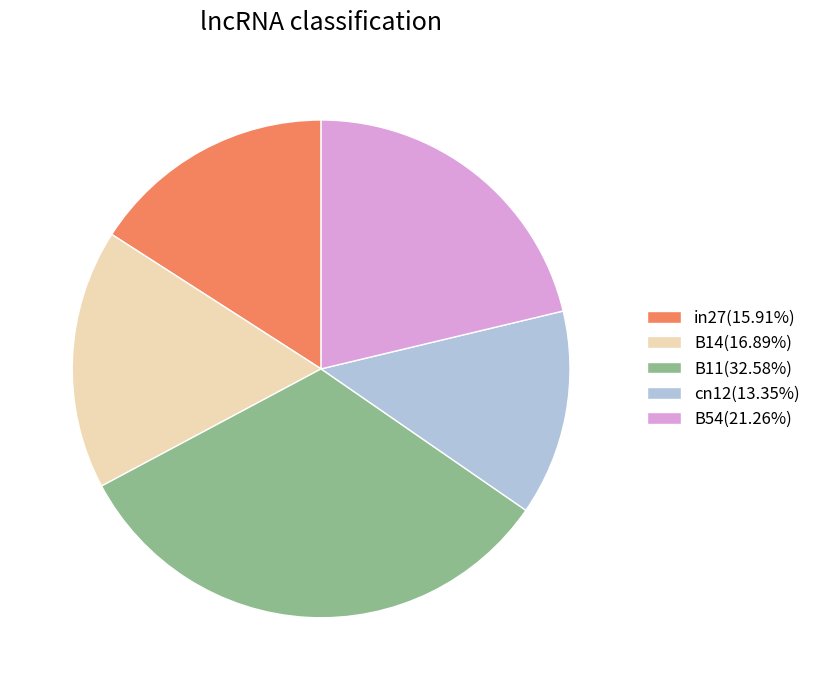

Which slice is the largest?

B11